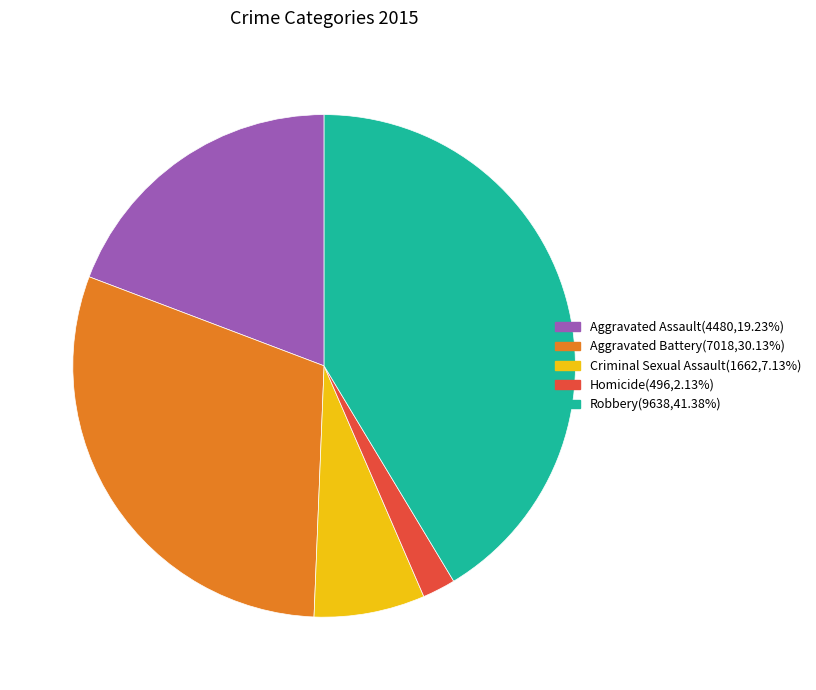

Does Robbery account for over 50% of the chart?

No